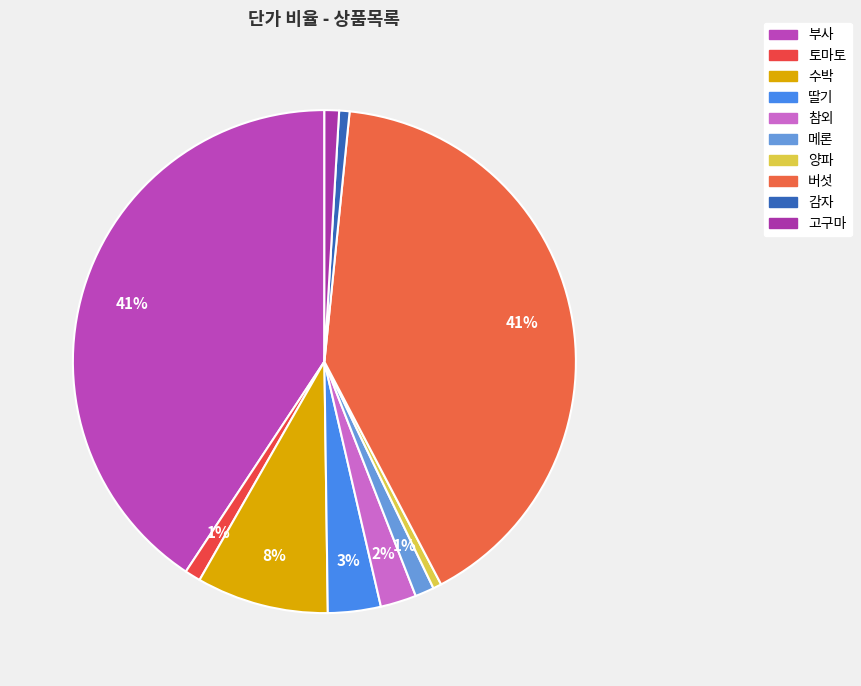

Count the number of slices in the pie.

10